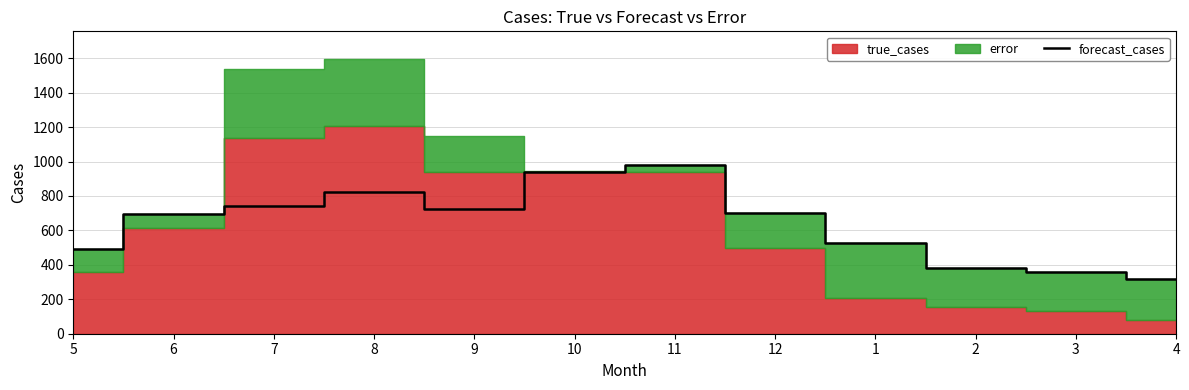

The value of forecast_cases at 12 is 699.9. True or false?

True